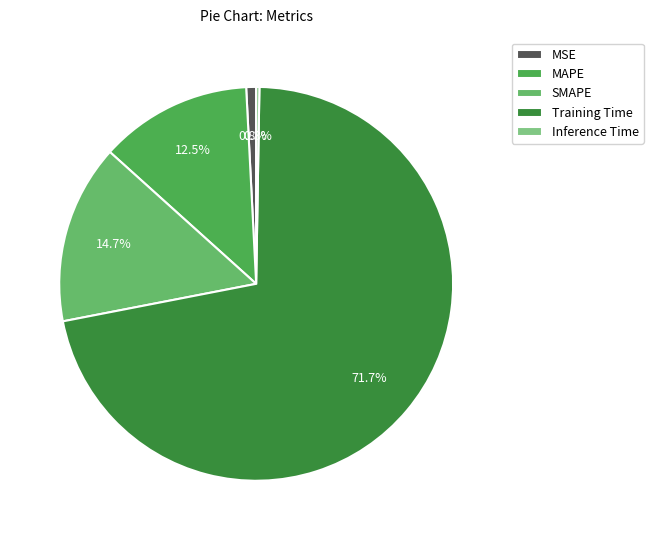

How many segments does this pie chart have?

5